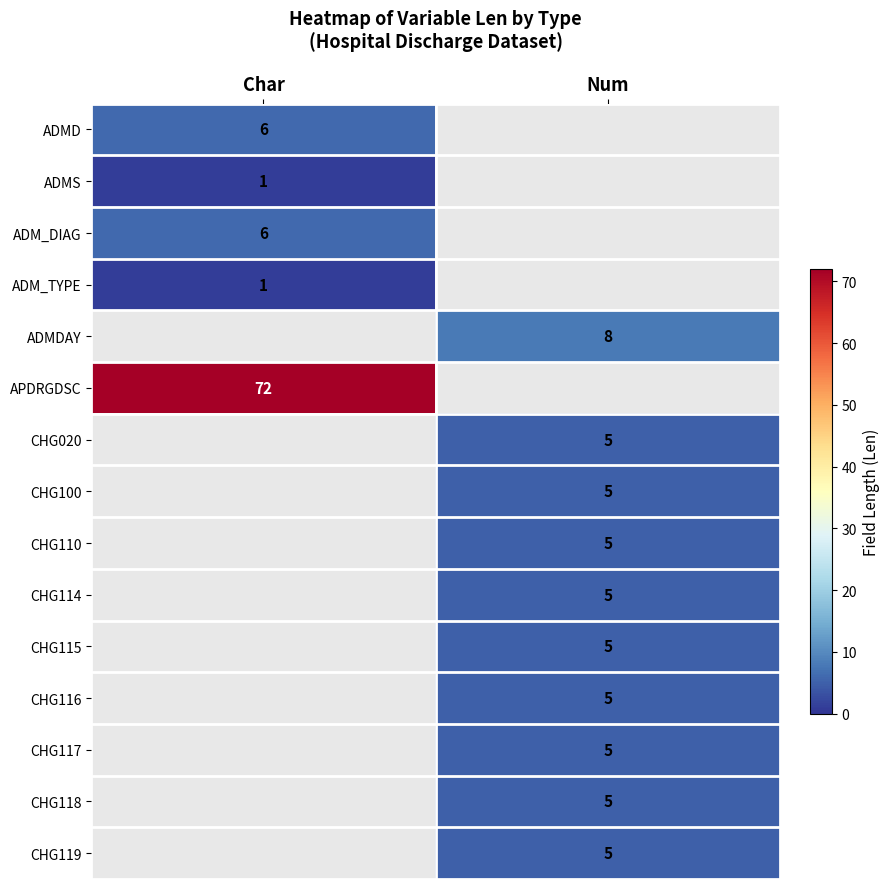

The CHG116 series shows 1 at Num. True or false?

False